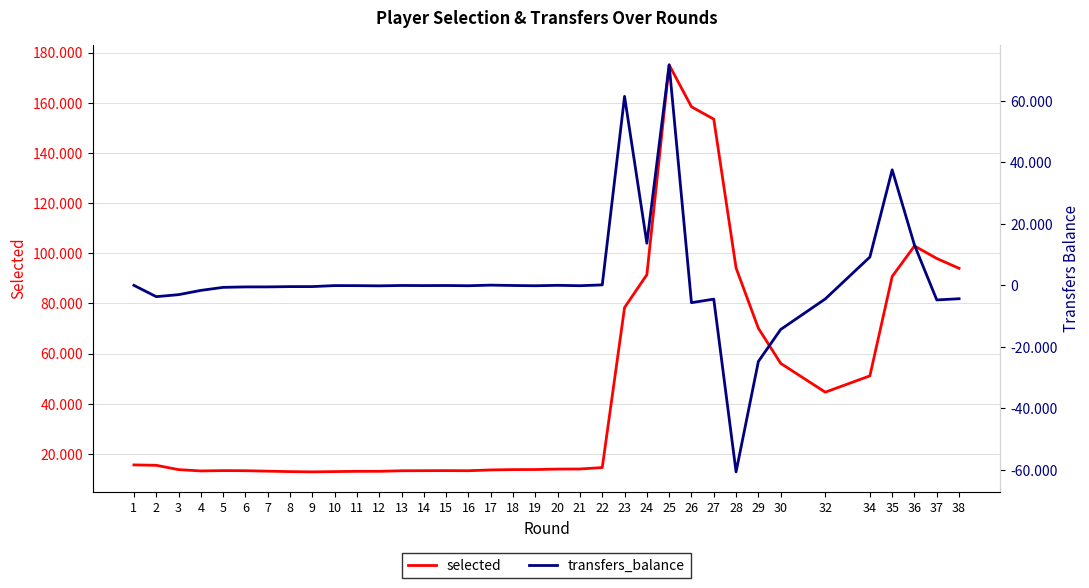

How many distinct data groups are displayed?

2